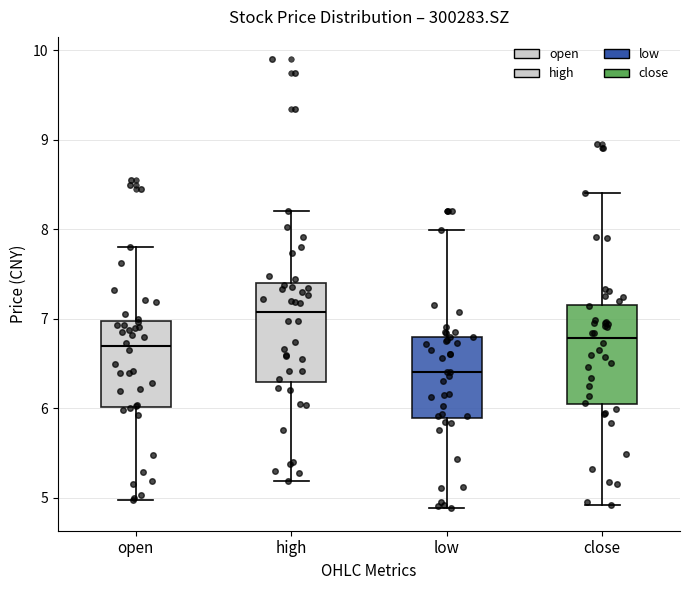

Reading left to right, transcribe this box plot: for each box, give where its median line is, the range the box spans, and where its two whiskers end, as read against the y-axis. The values are not printed on the chart, so give them approximately, as read against the axis.

open: median 6.7, box 6.0 to 7.0, whiskers 5.0 to 7.8
high: median 7.1, box 6.3 to 7.4, whiskers 5.2 to 8.2
low: median 6.4, box 5.9 to 6.8, whiskers 4.9 to 8.0
close: median 6.8, box 6.0 to 7.2, whiskers 4.9 to 8.4